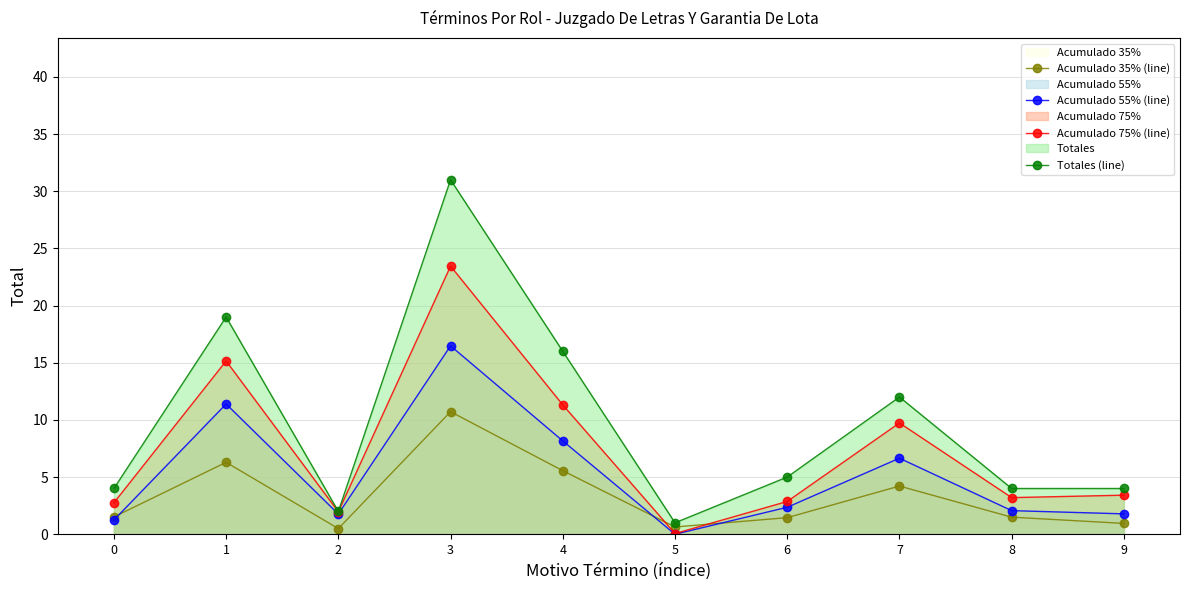

At which label is Acumulado 75% (line) closest to 11?

4